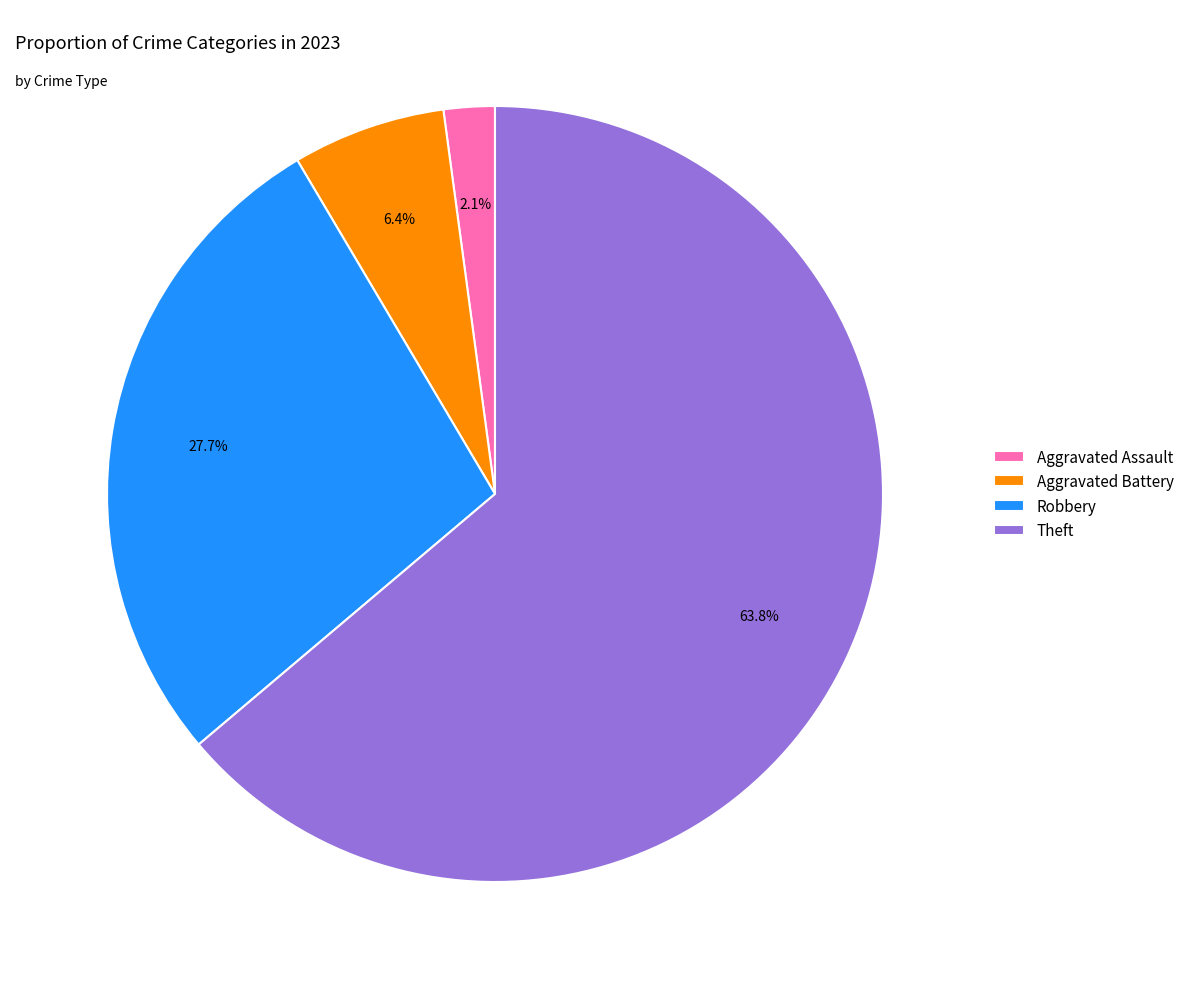

What portion of the pie excludes Theft?

36.2%